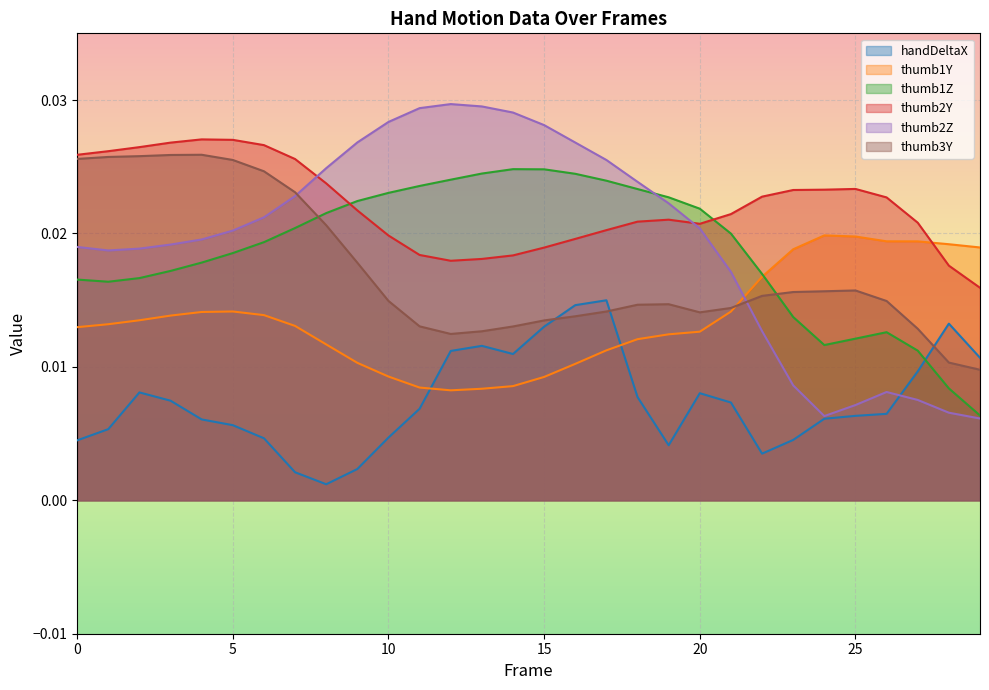

At which category does thumb2Y reach its first local peak?

4